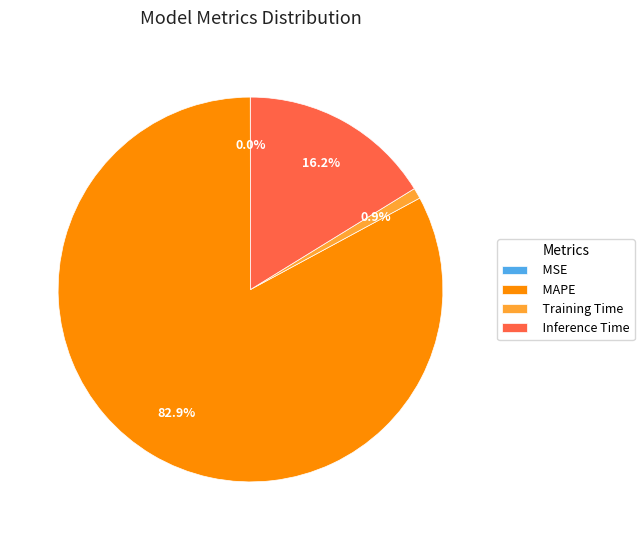

Does any single category account for the majority?

Yes